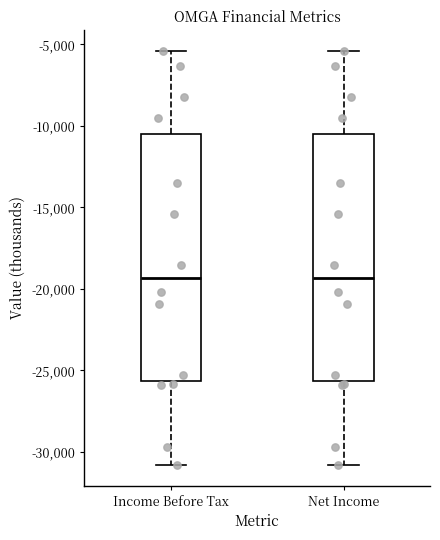

Where is the upper edge of the box for Income Before Tax on the y-axis? The values are not printed on the chart, so give them approximately, as read against the axis.

-10500